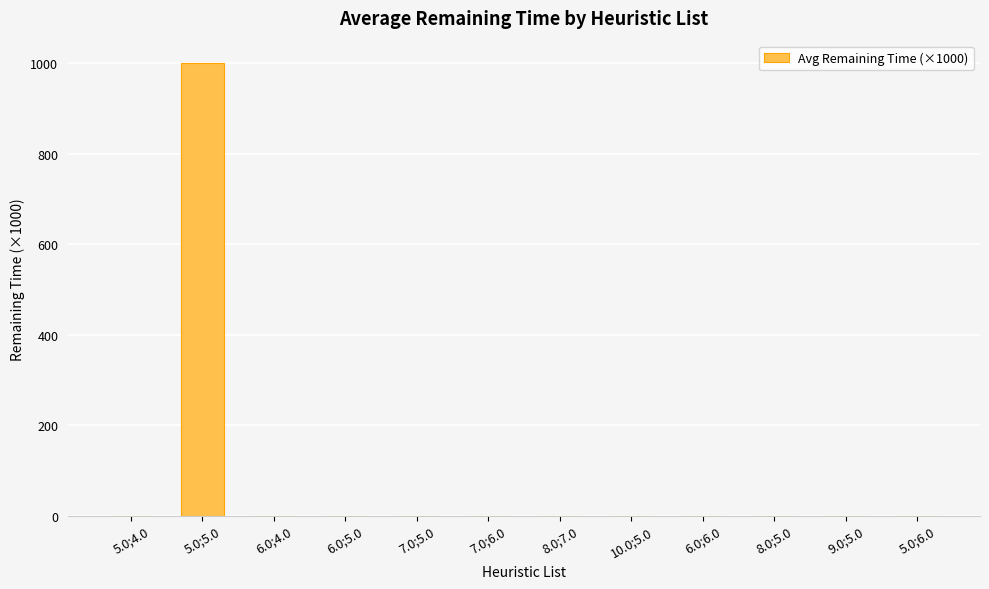

Which category has the highest value across all series?

5.0;5.0